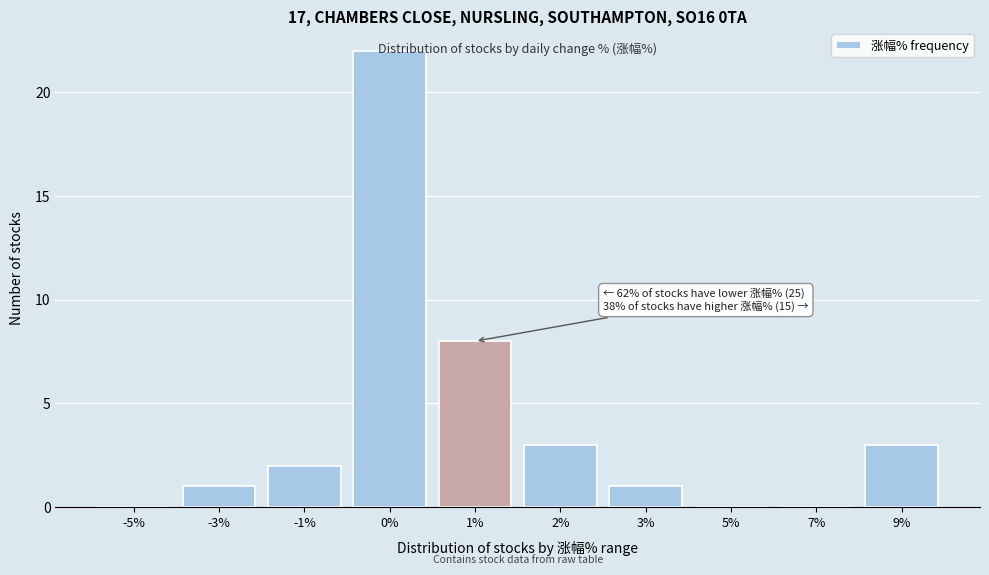

What is the change in value from -1% to 2%?

+1